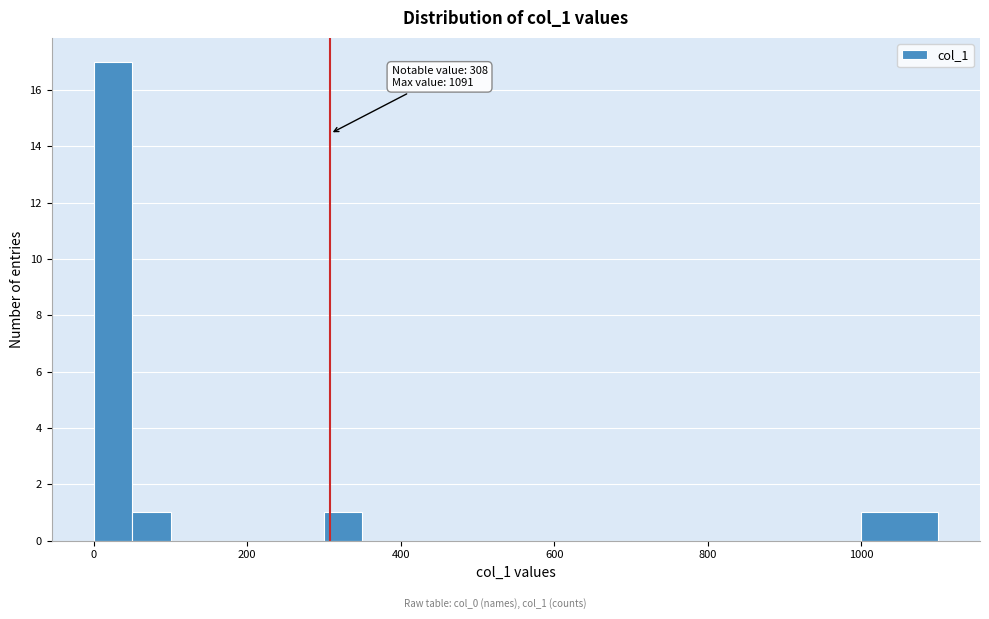

Around what value on the x-axis is the tallest bar? Give the approximate position of its centre, as read against the axis.

20